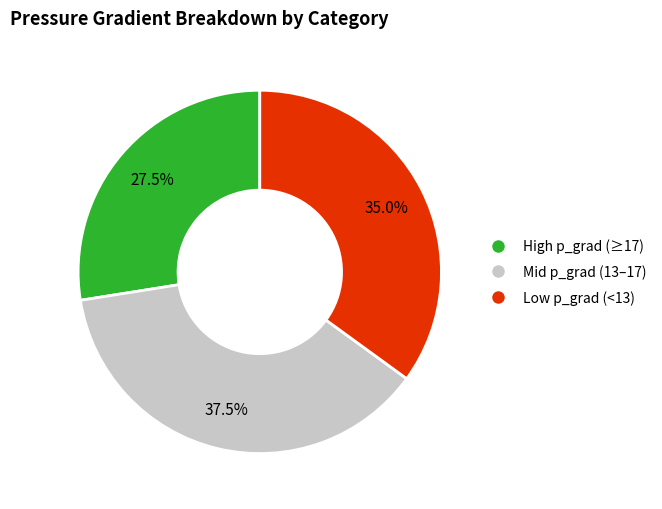

Is there any slice that represents more than half of the pie?

No